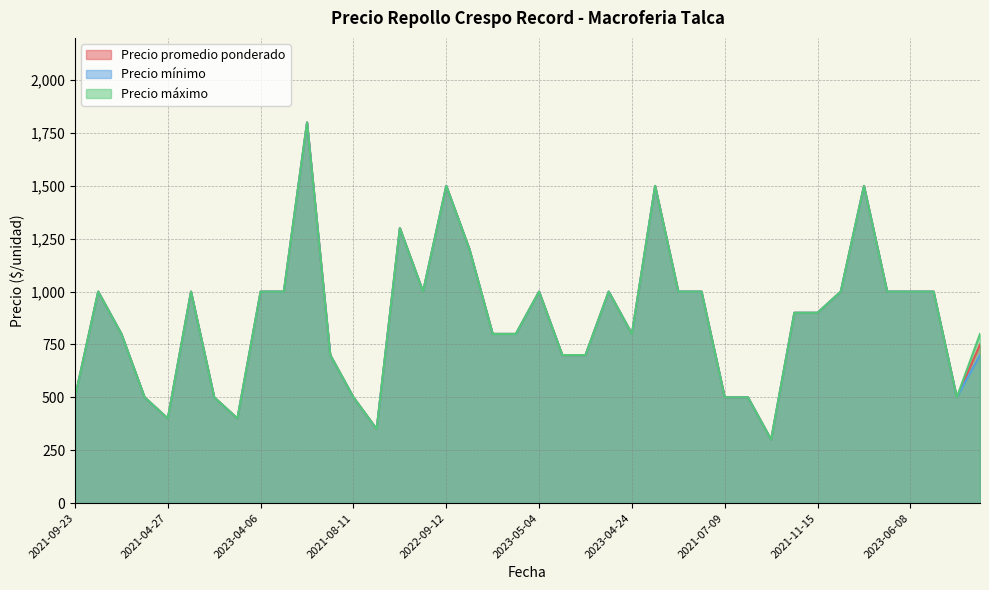

Which series changed the most between 2021-12-23 and 2021-07-09?

Precio promedio ponderado